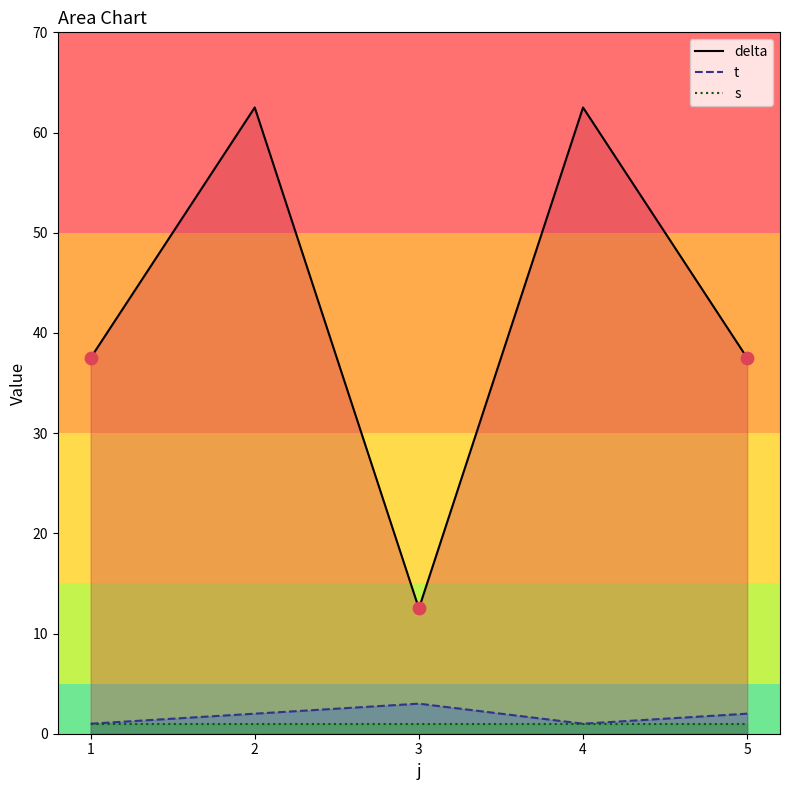

Which series has the widest spread of Y values?

delta_line